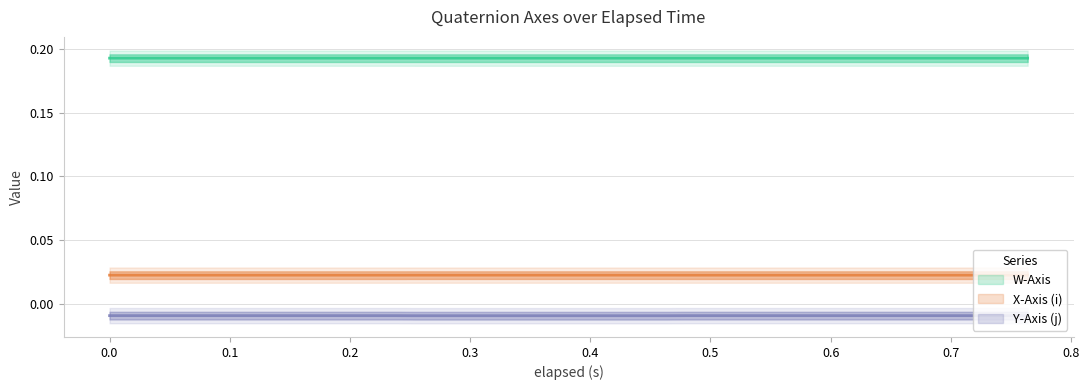

What are all the series names shown in the legend?

W-Axis, X-Axis (i), Y-Axis (j)